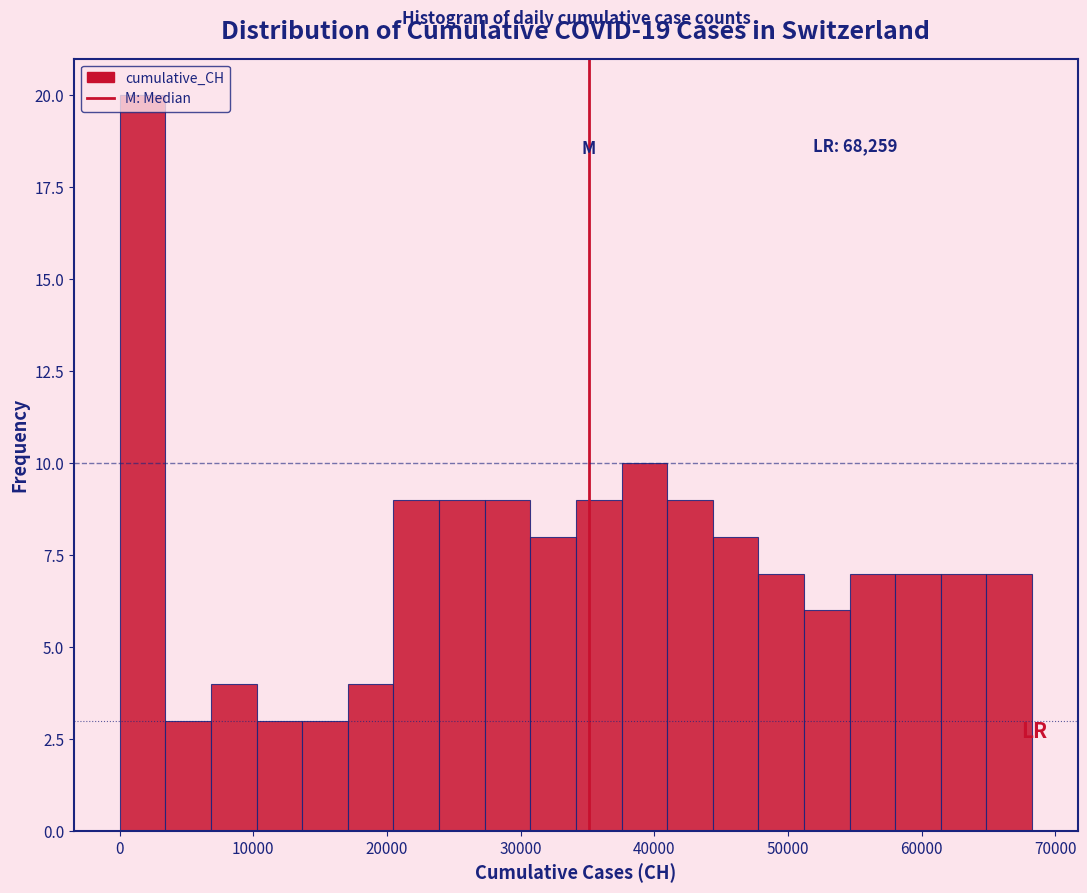

Read against the x-axis, roughly where is the centre of the tallest bar?

2000